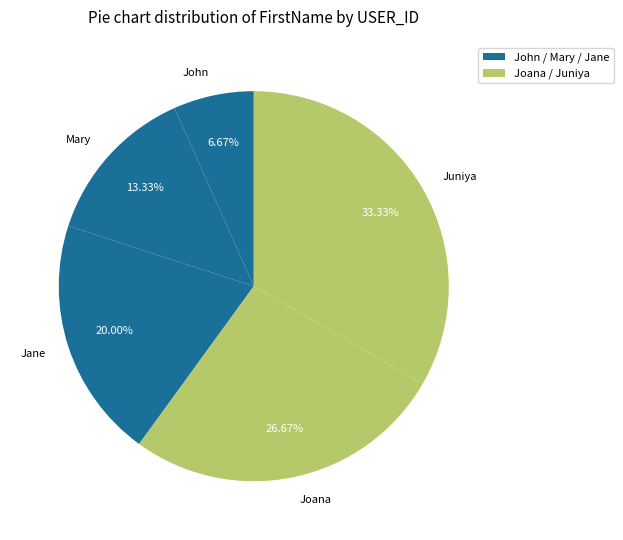

What percentage is NOT represented by Joana?

73.3%